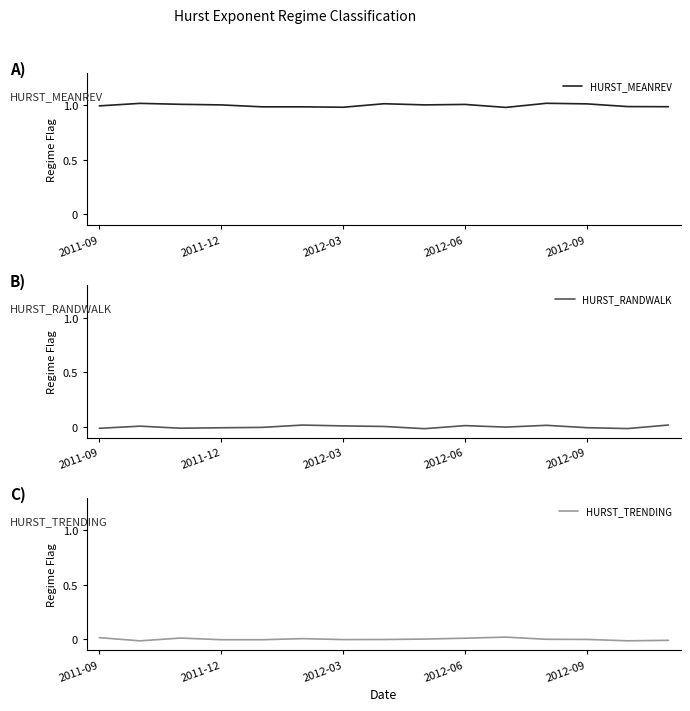

How many data points in HURST_TRENDING are above 0?

6